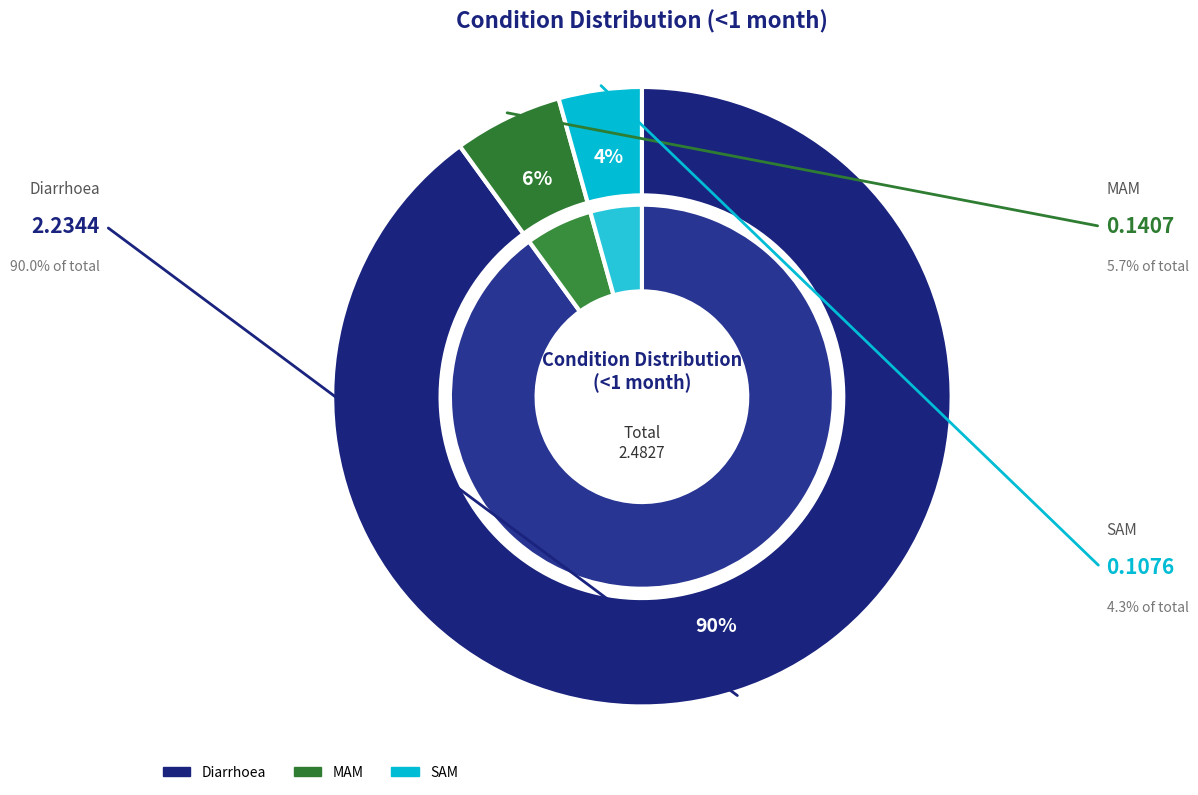

Rank the categories by value from lowest to highest.

SAM, MAM, Diarrhoea